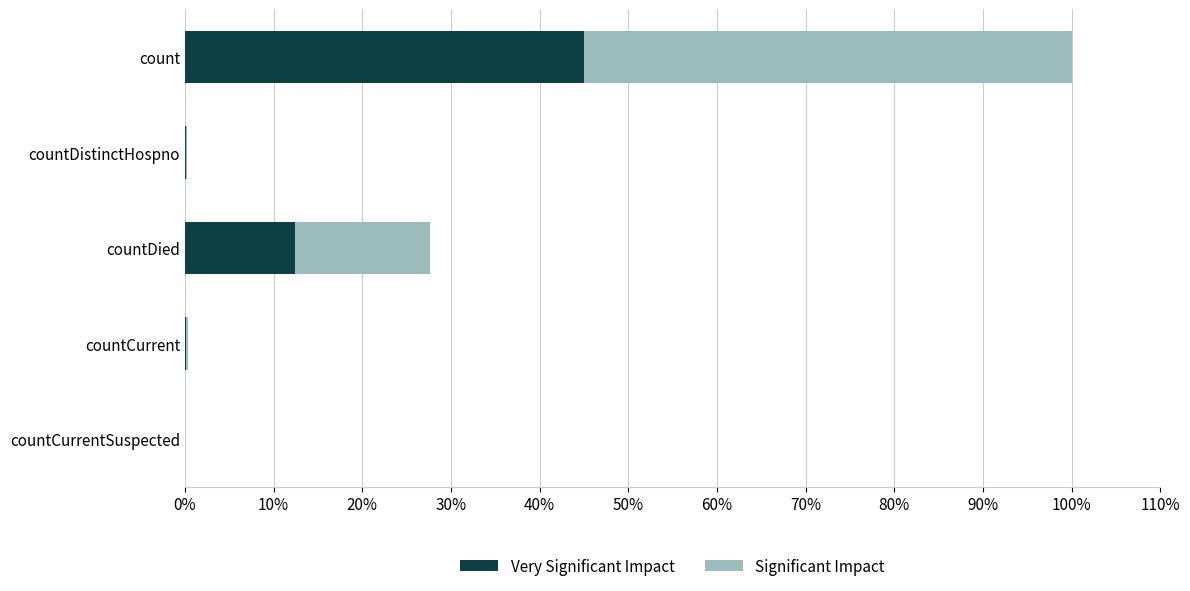

What is the difference between the maximum and minimum values in the Significant Impact series?

1.0